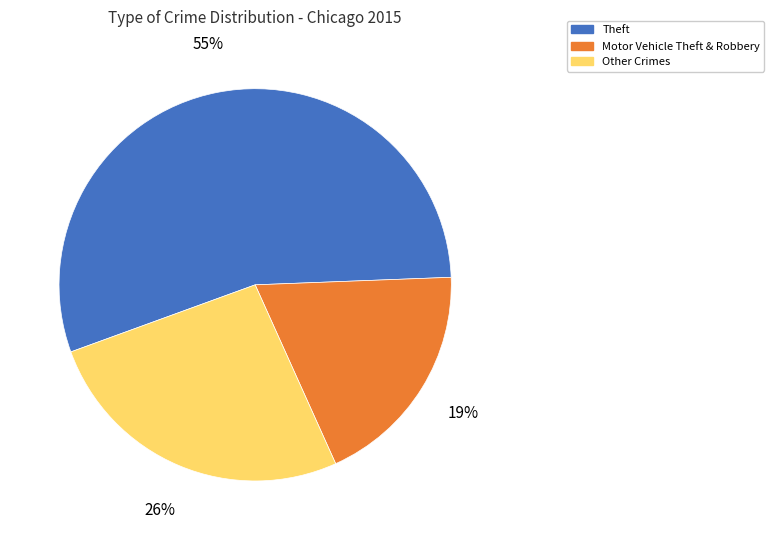

What is the largest slice in the pie chart?

Theft